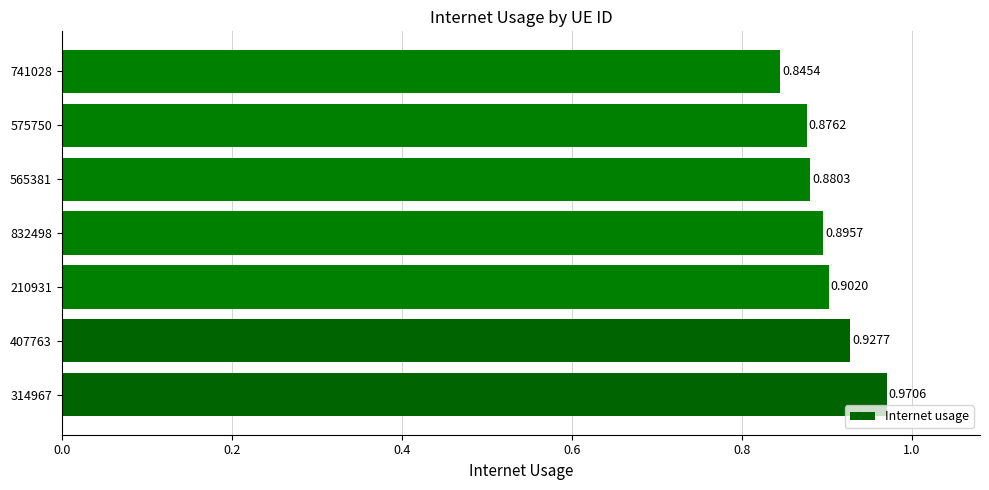

What is the sum of all values?

6.3